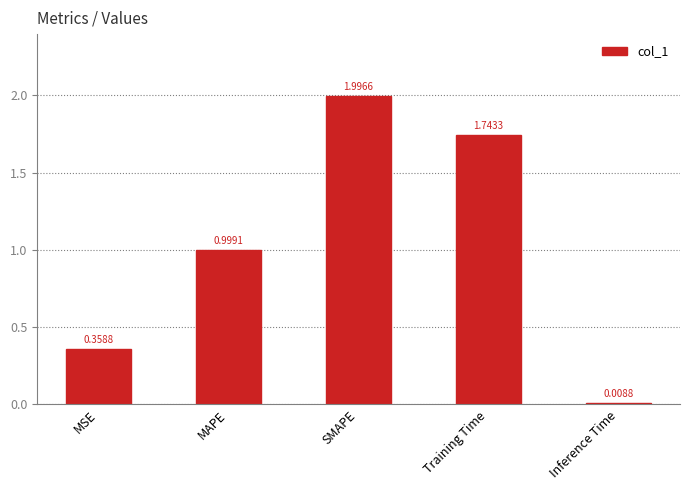

What is the difference between the values at MAPE and MSE?

0.6